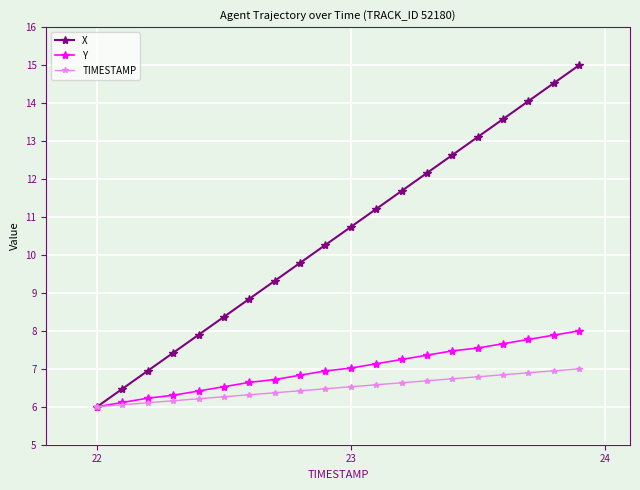

What is the lowest value of the Y series?

6.0